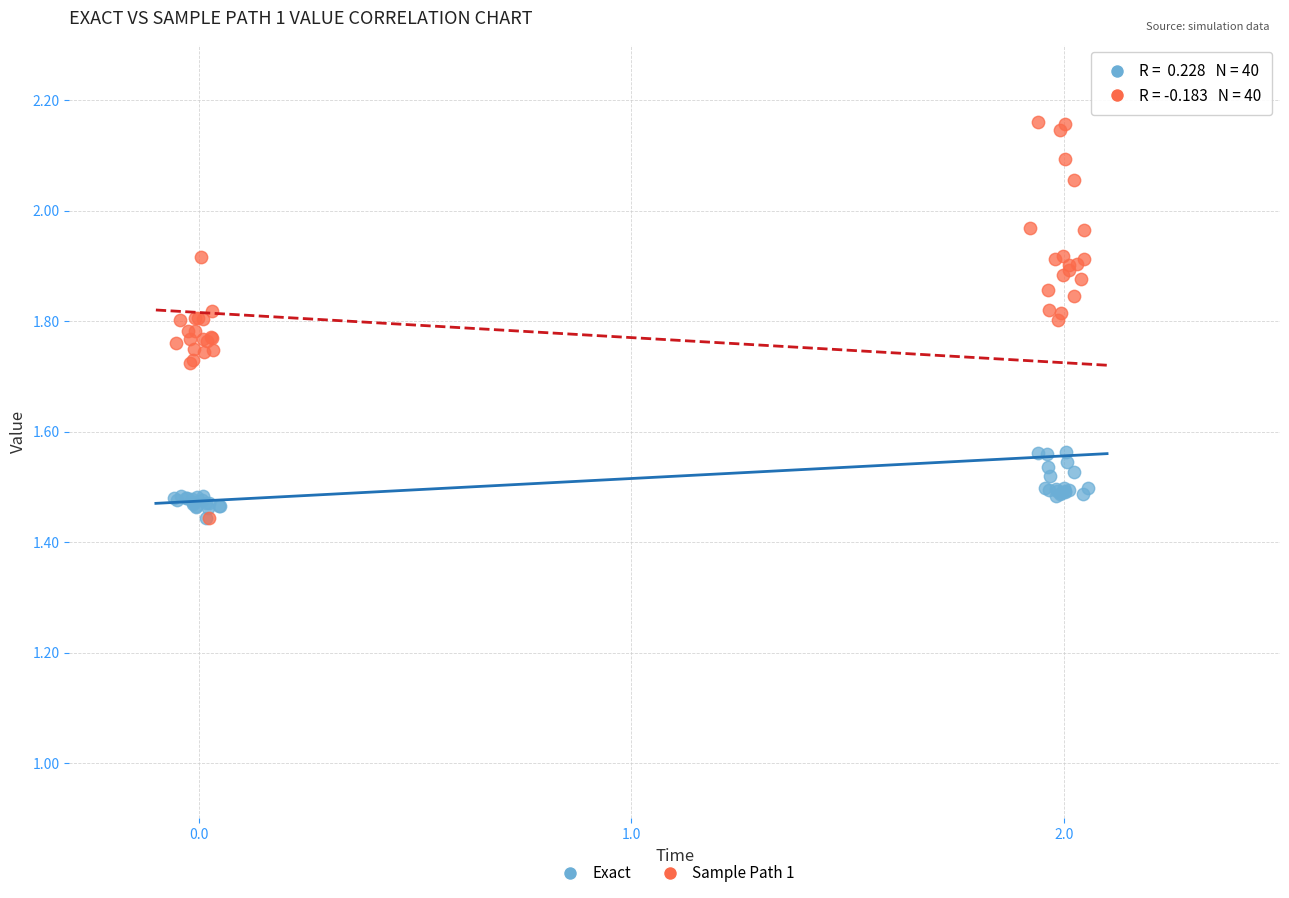

Which series has the largest Y range (max minus min)?

Sample Path 1